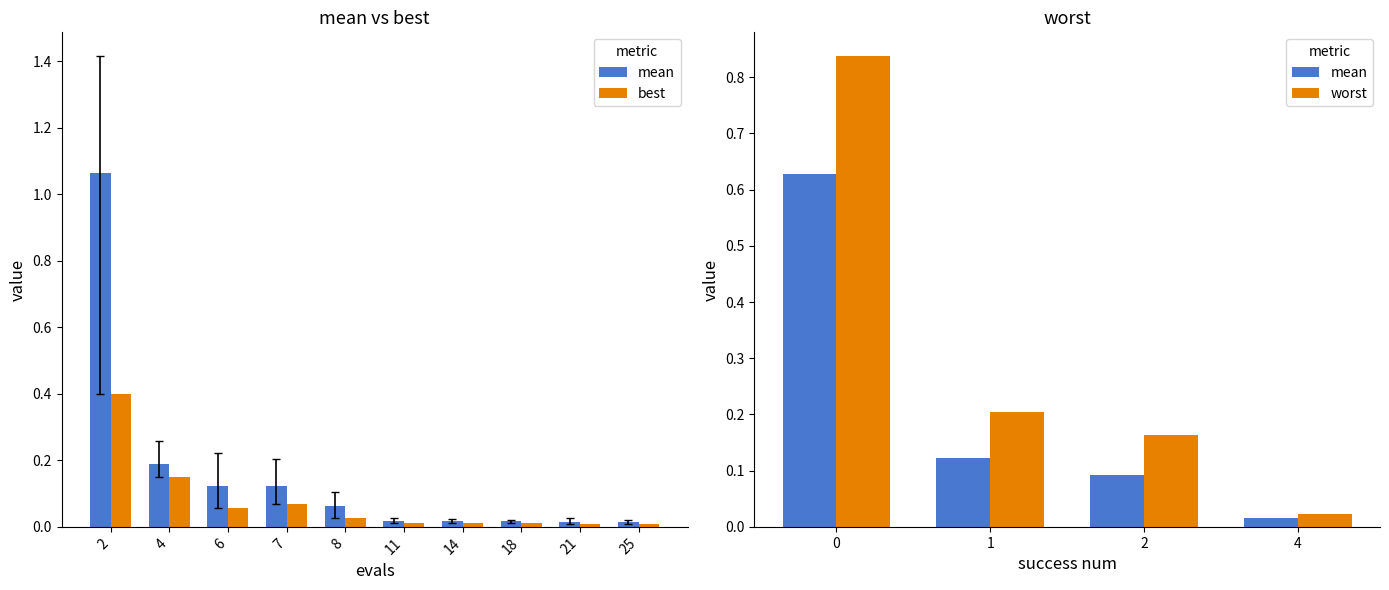

List the series in order of their peak value, highest first.

worst, mean, best